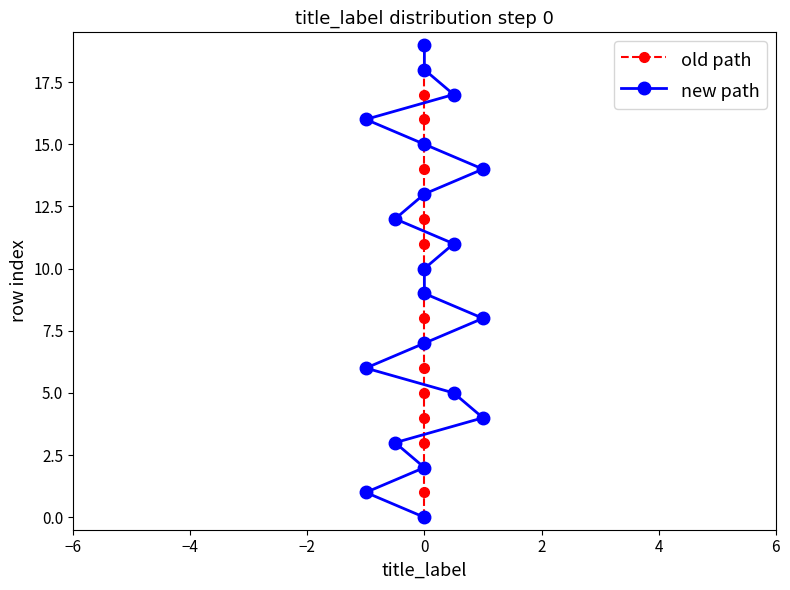

Between −2 and 10, which is larger?

10